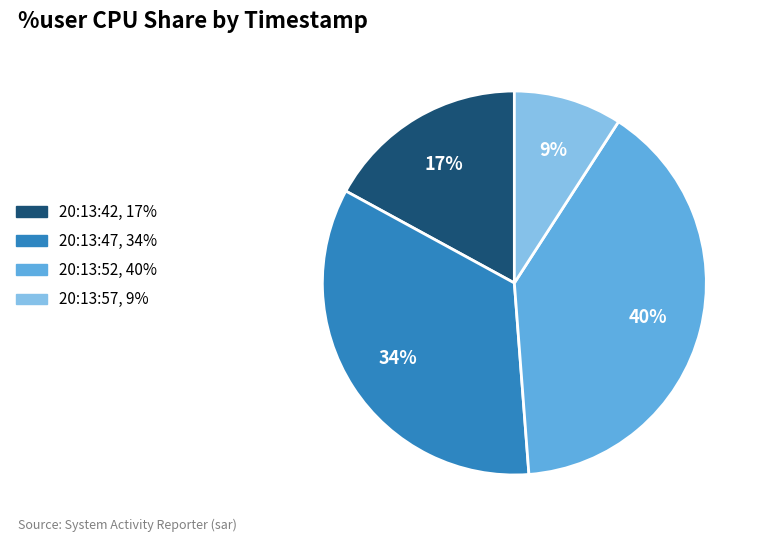

Combined, do 20:13:42 and 20:13:47 account for over 50%?

Yes